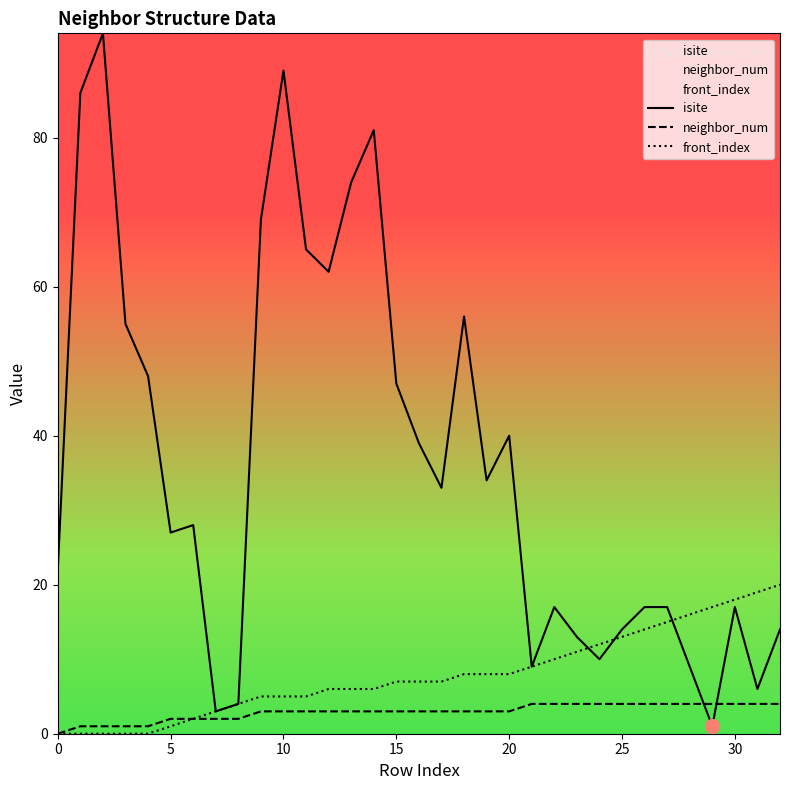

Rank the series at 5 from lowest to highest value.

front_index, neighbor_num, isite